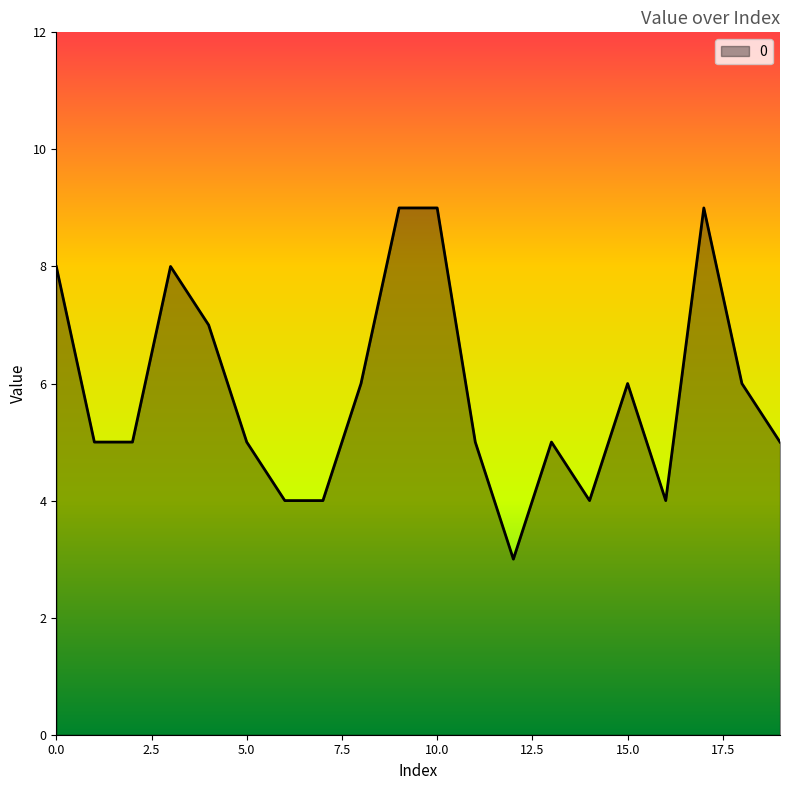

Count the values in the range 5 to 8.

12